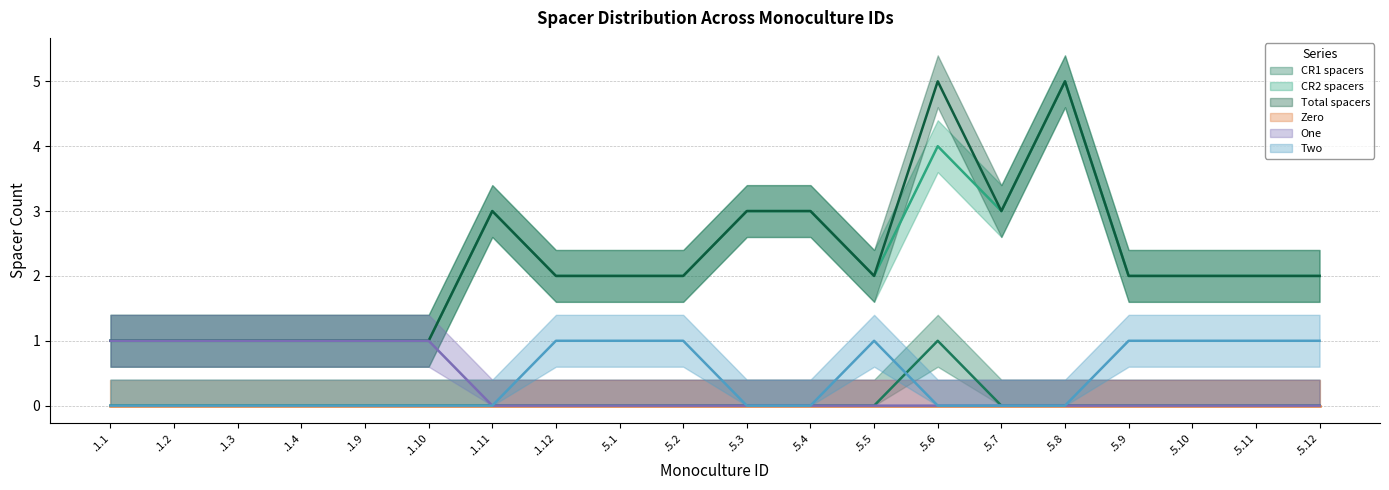

In CR2 spacers, how many points are higher than both neighbors (excluding endpoints)?

3